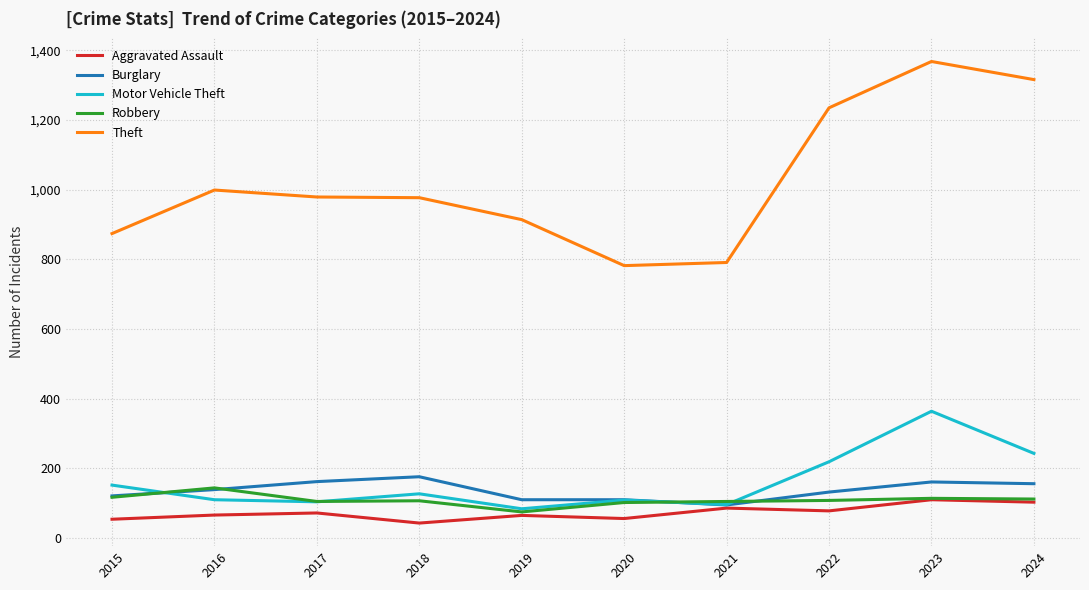

True or false: Theft has a value of 1368 at 2023.

True